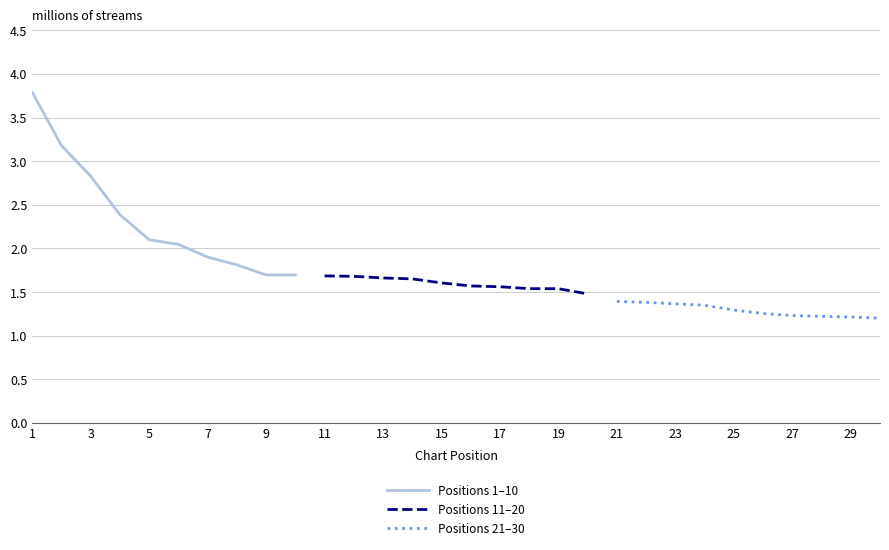

At how many categories does at least one series exceed 2?

6